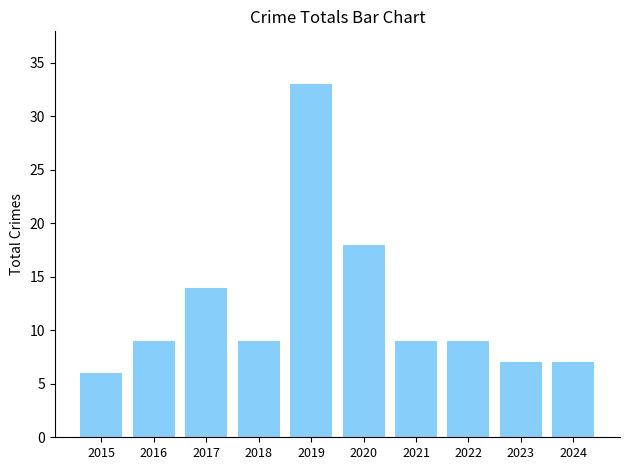

What is the smallest value displayed?

6